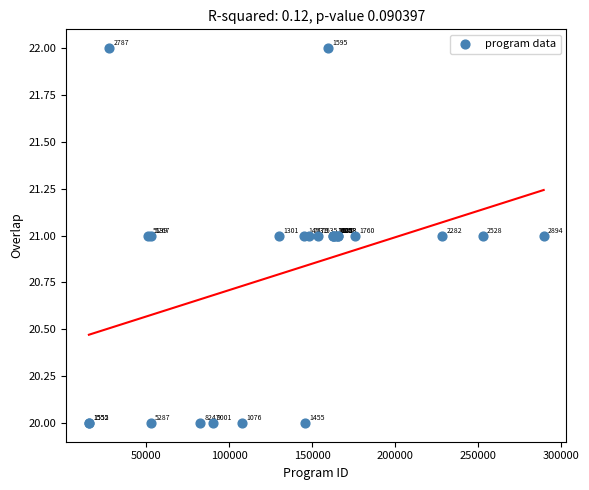

What Y value in the scatter plot is closest to 21?

21